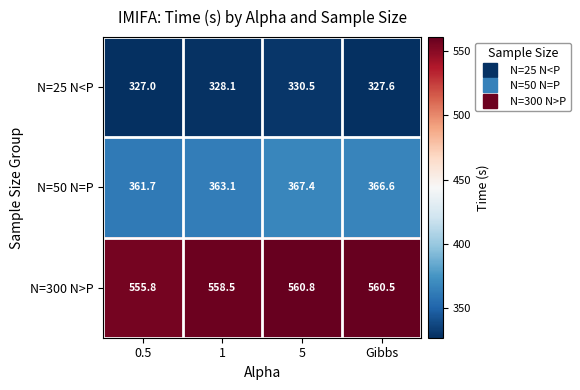

Which series has the largest total across all categories?

N=300 N>P